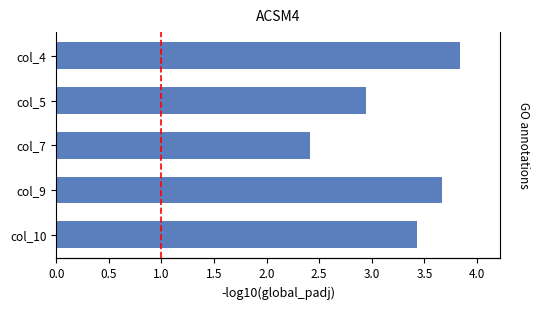

What is the difference between the maximum and second lowest values?

0.9